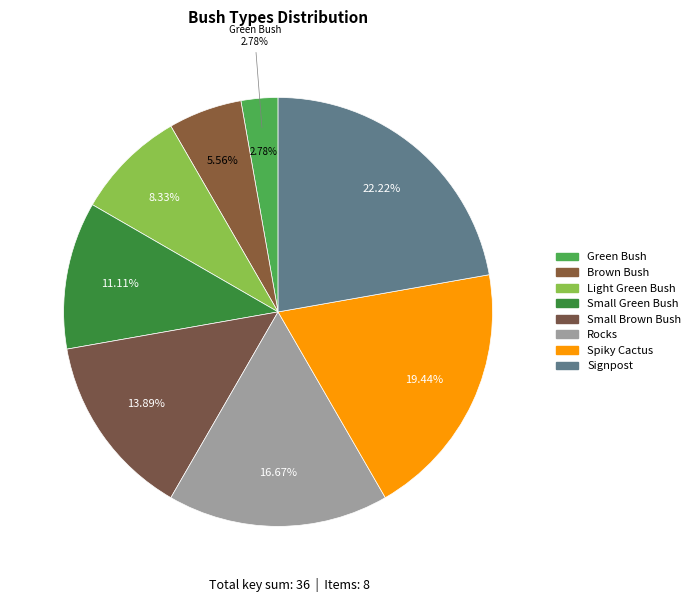

To the nearest percent, what is the average slice percentage?

12%